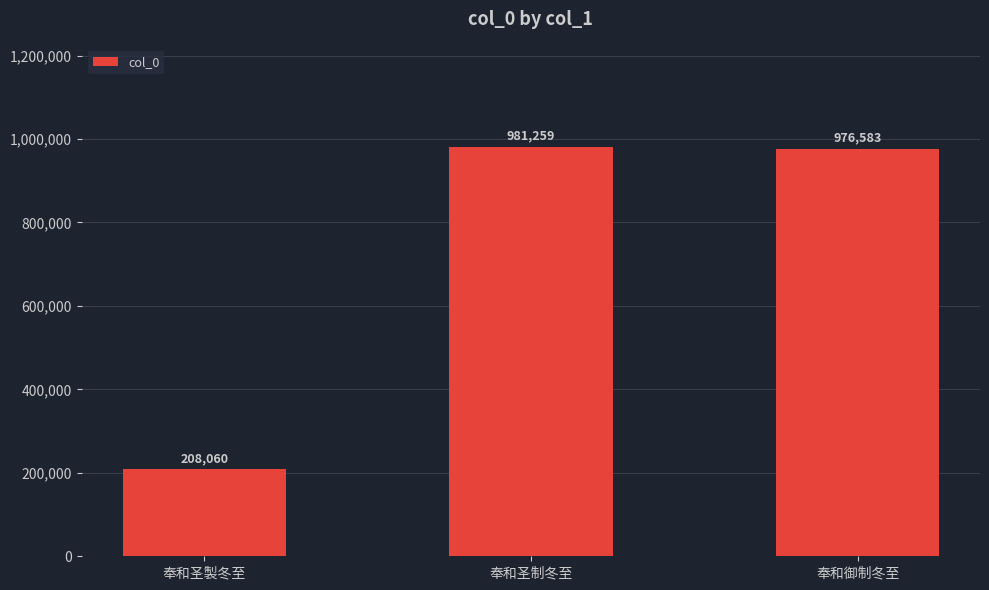

What is the maximum value shown in the chart?

981259